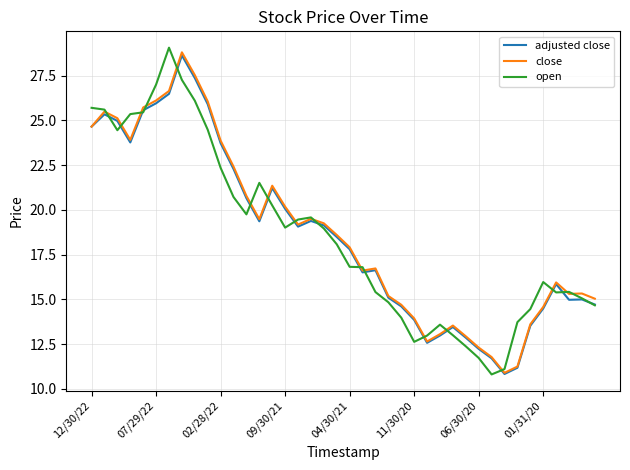

What is the minimum value shown in the chart?

10.8